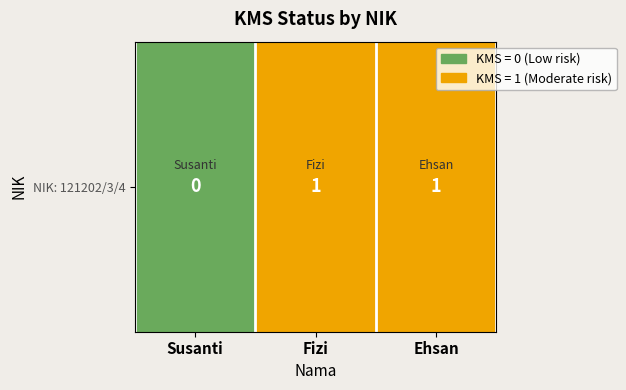

True or false: the data shows 1 at Ehsan.

False